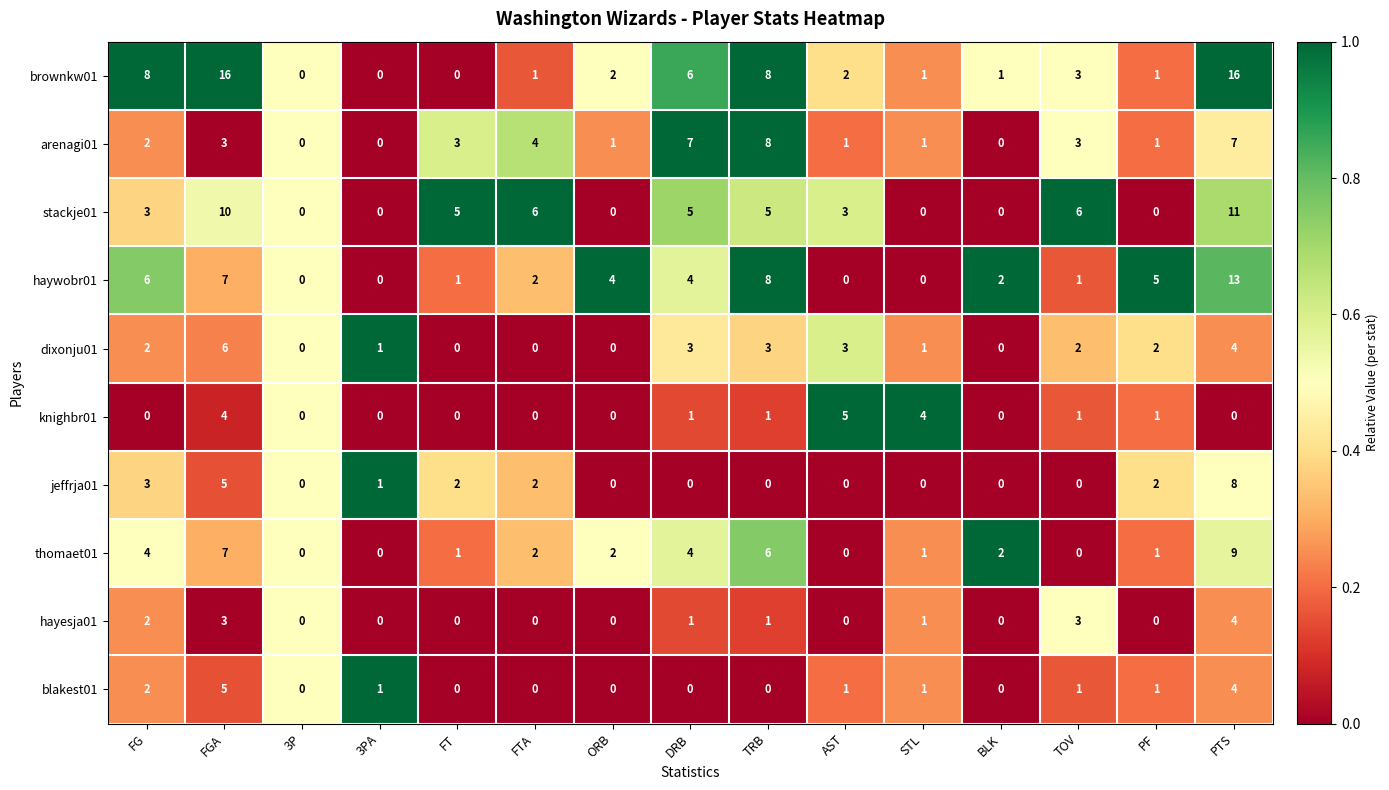

At which category is the sum across all series the highest?

PTS